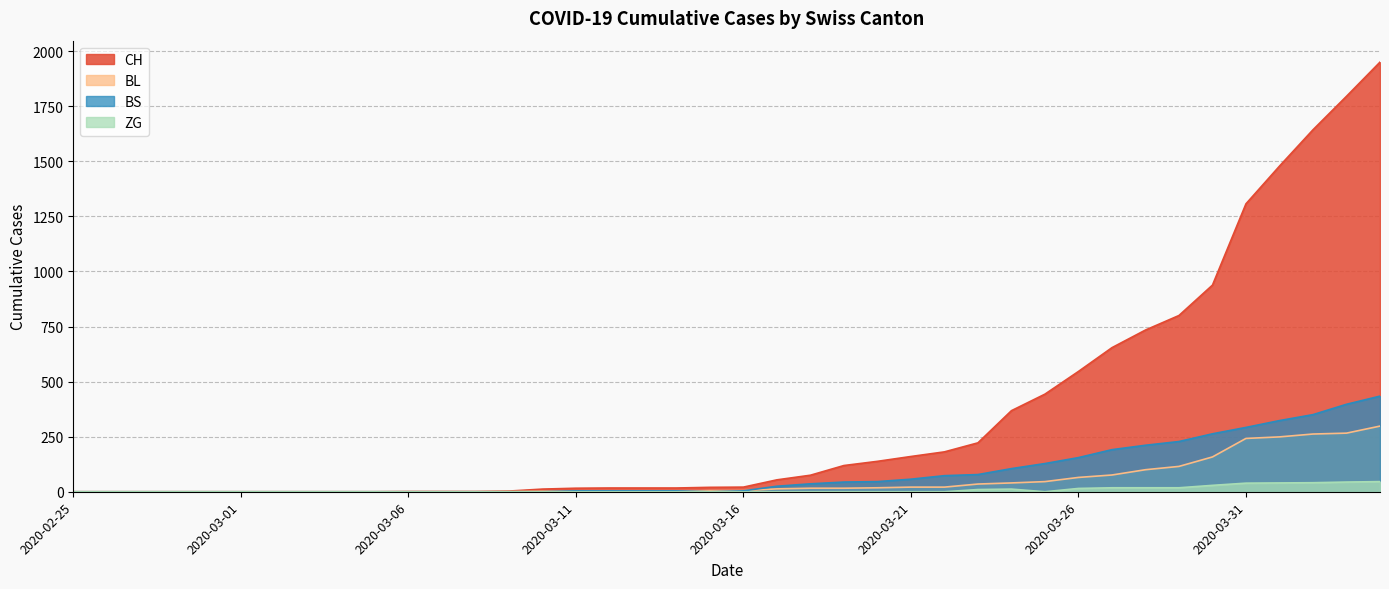

List the series in order of their peak value, highest first.

CH, BS, BL, ZG